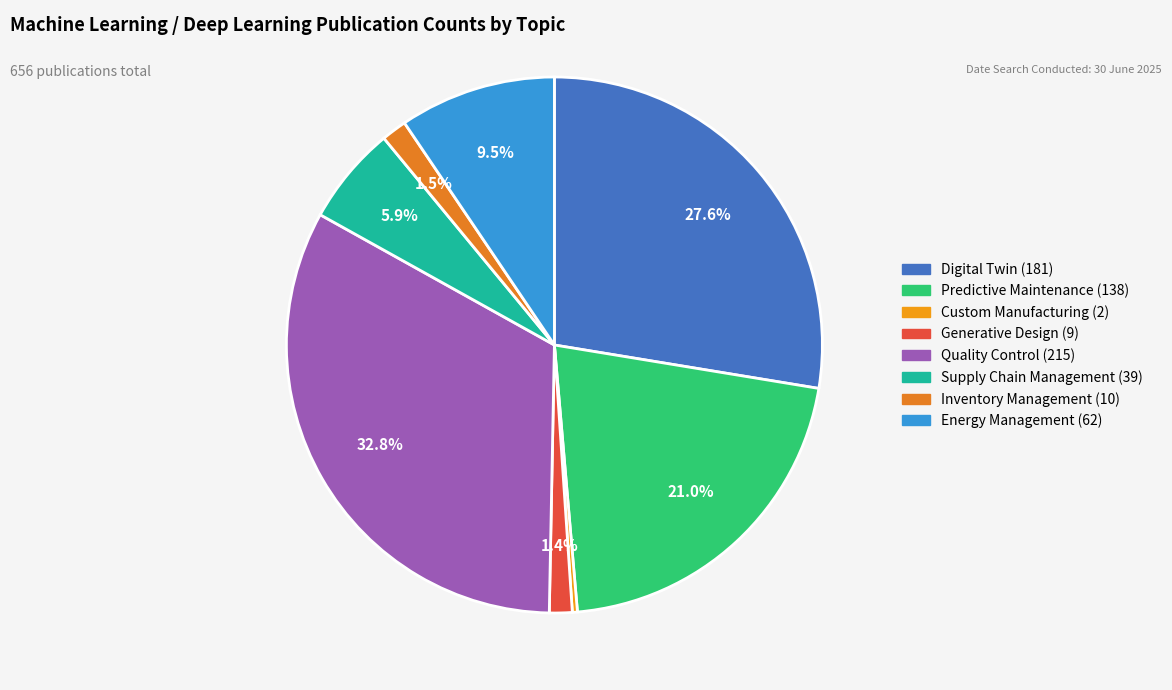

Count the number of slices in the pie.

8